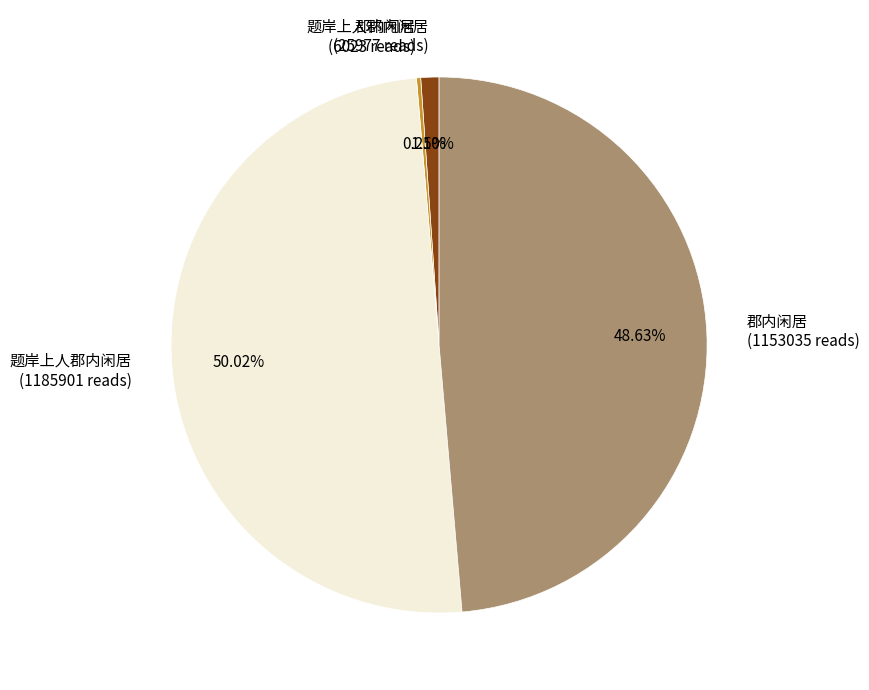

Which category accounts for the majority?

题岸上人郡内闲居 (1185901 reads)